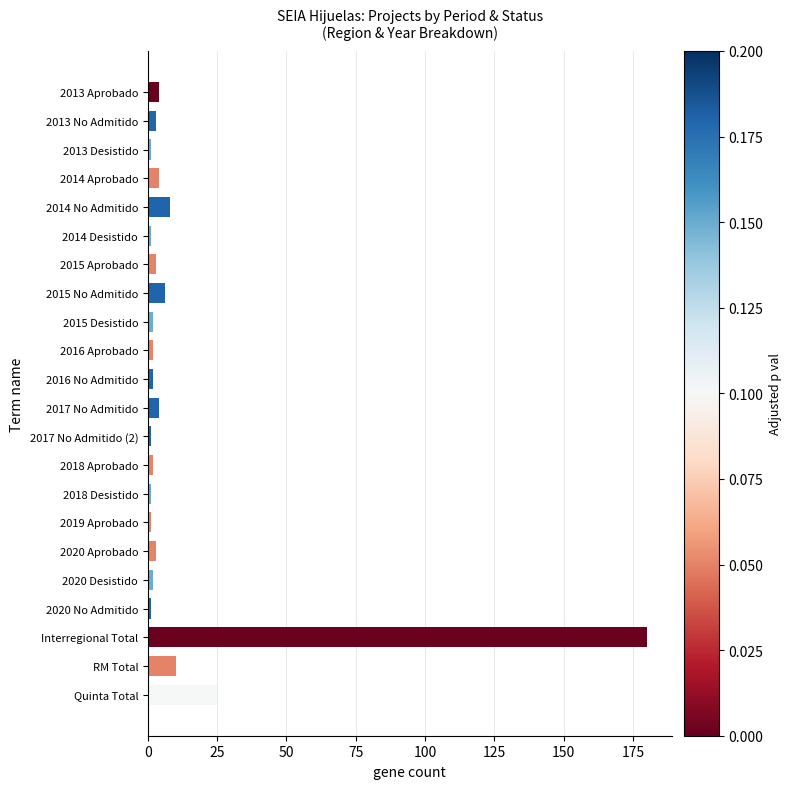

What is the greatest value displayed?

180